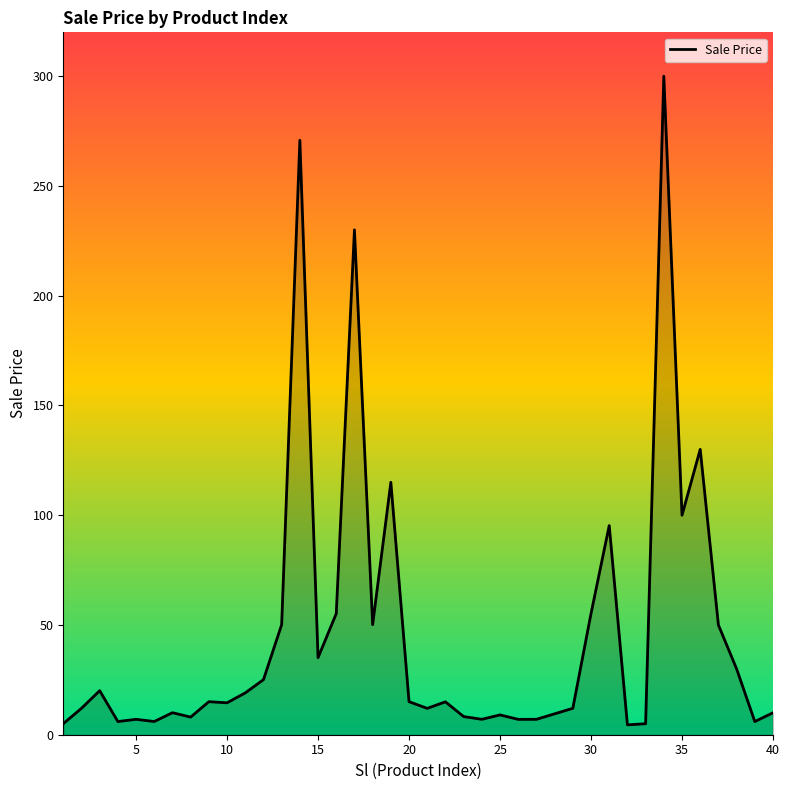

What is the difference between the maximum and minimum values?

295.5